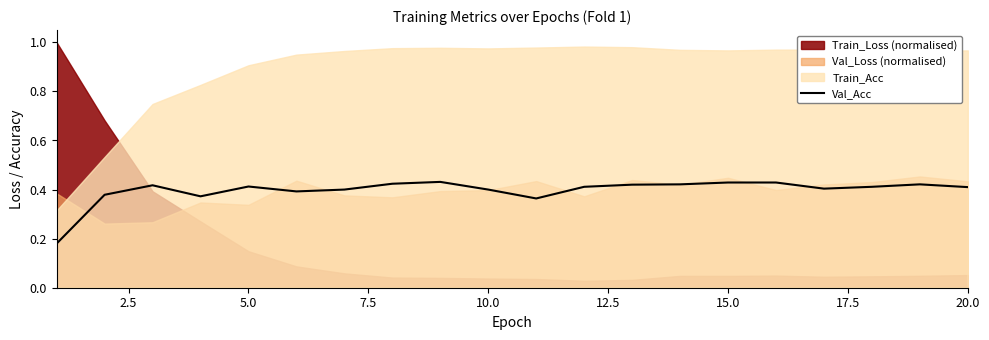

True or false: there are more than 2 points higher than both neighbors.

True